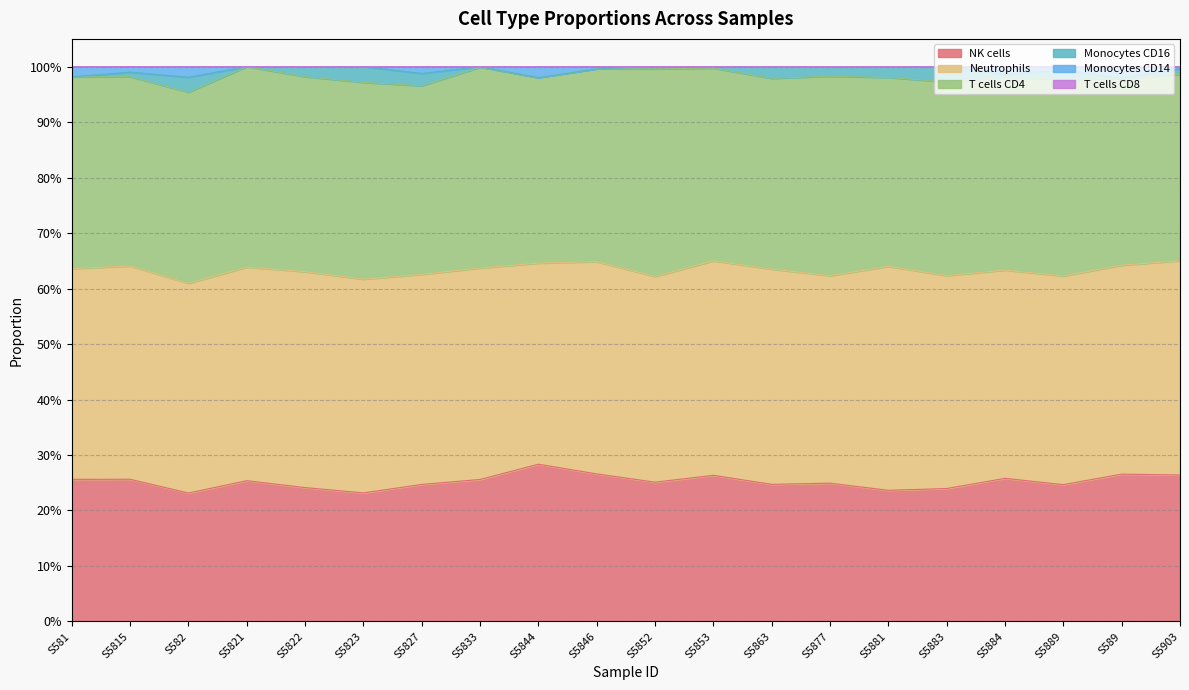

At which category does the chart reach its peak across all series?

S5881